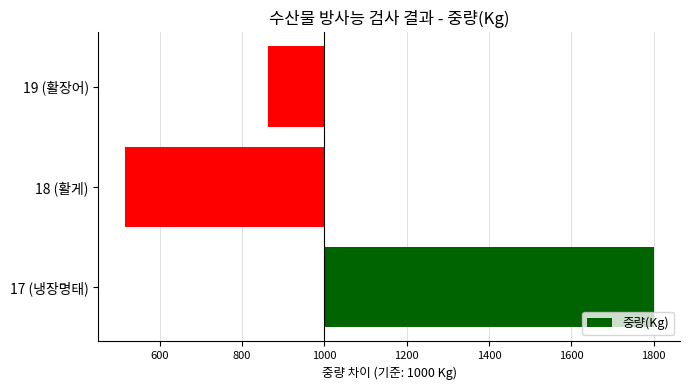

Rank the categories by value from lowest to highest.

18 (활게), 19 (활장어), 17 (냉장명태)